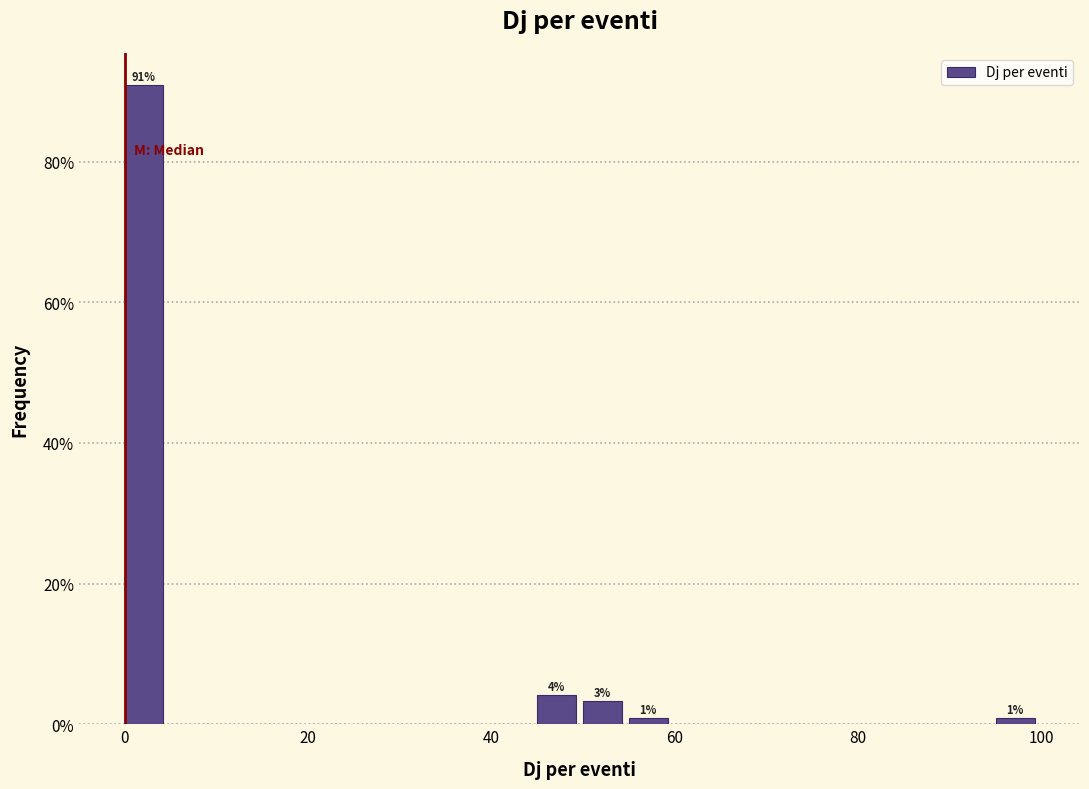

Around what value on the x-axis is the tallest bar? Give the approximate position of its centre, as read against the axis.

2